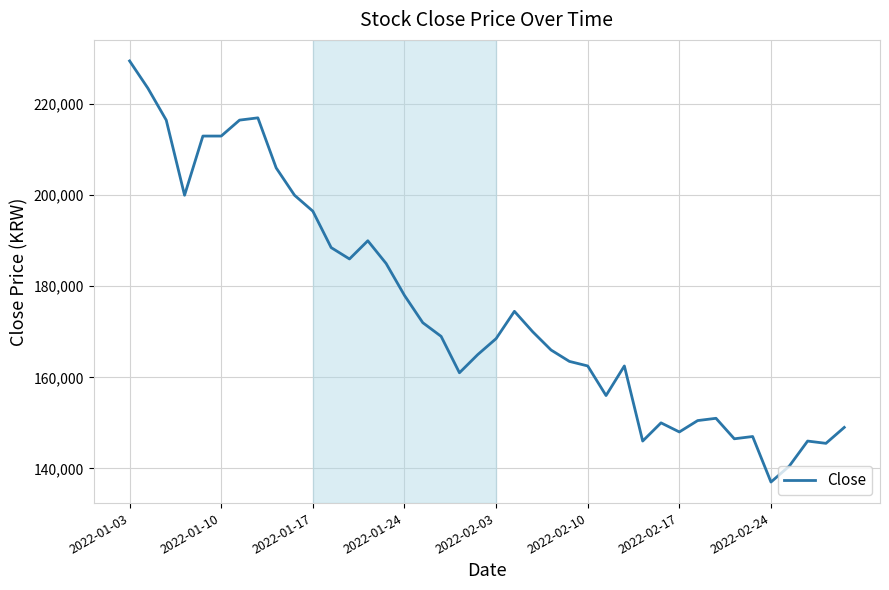

What is the difference between the maximum and minimum values?

92500